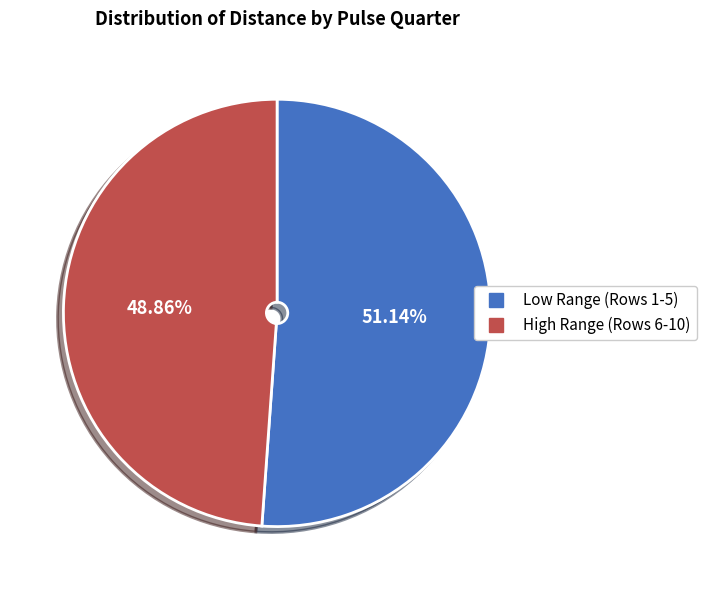

Is there a majority slice in this chart?

Yes